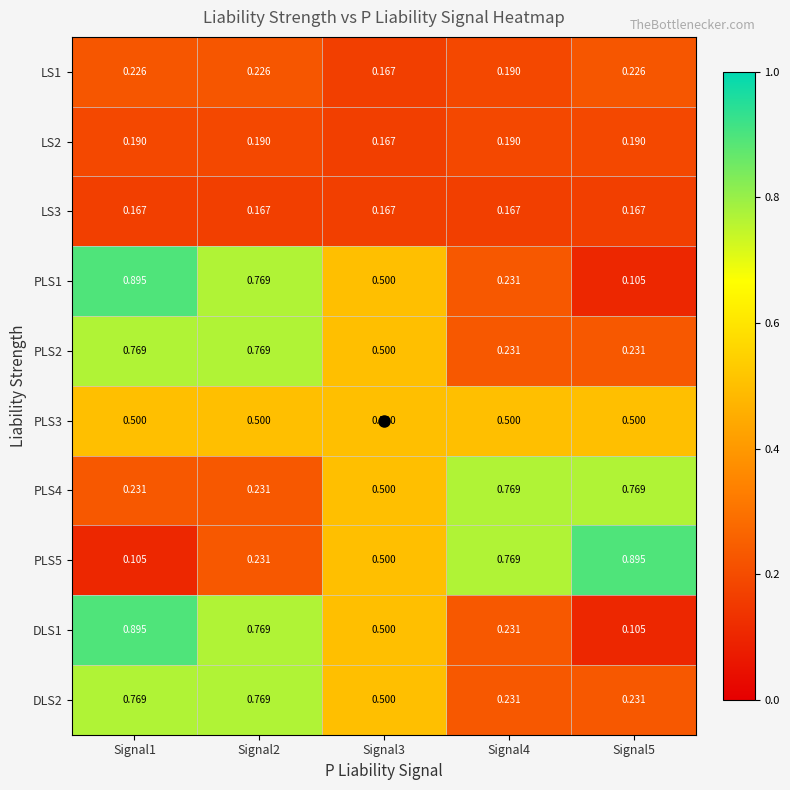

Is the value of PLS4 at Signal5 greater than the value of LS3 at Signal5?

Yes